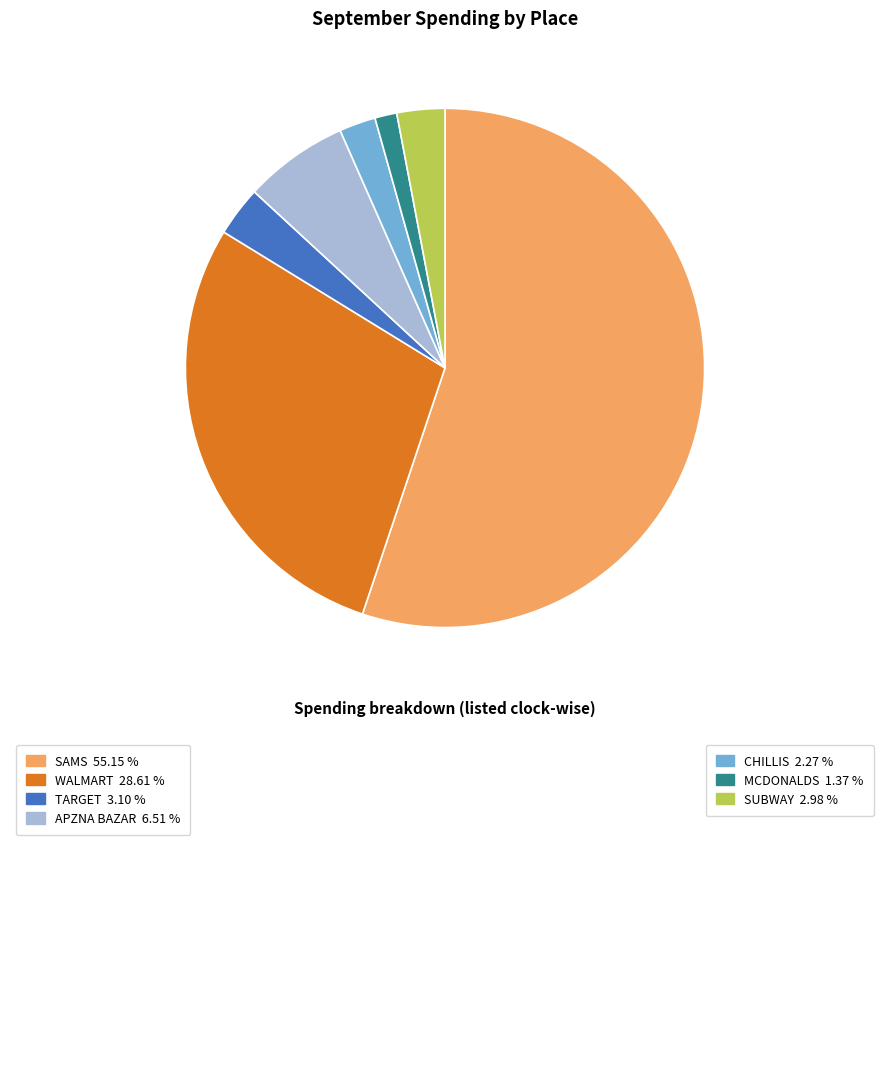

Does any single category account for the majority?

Yes